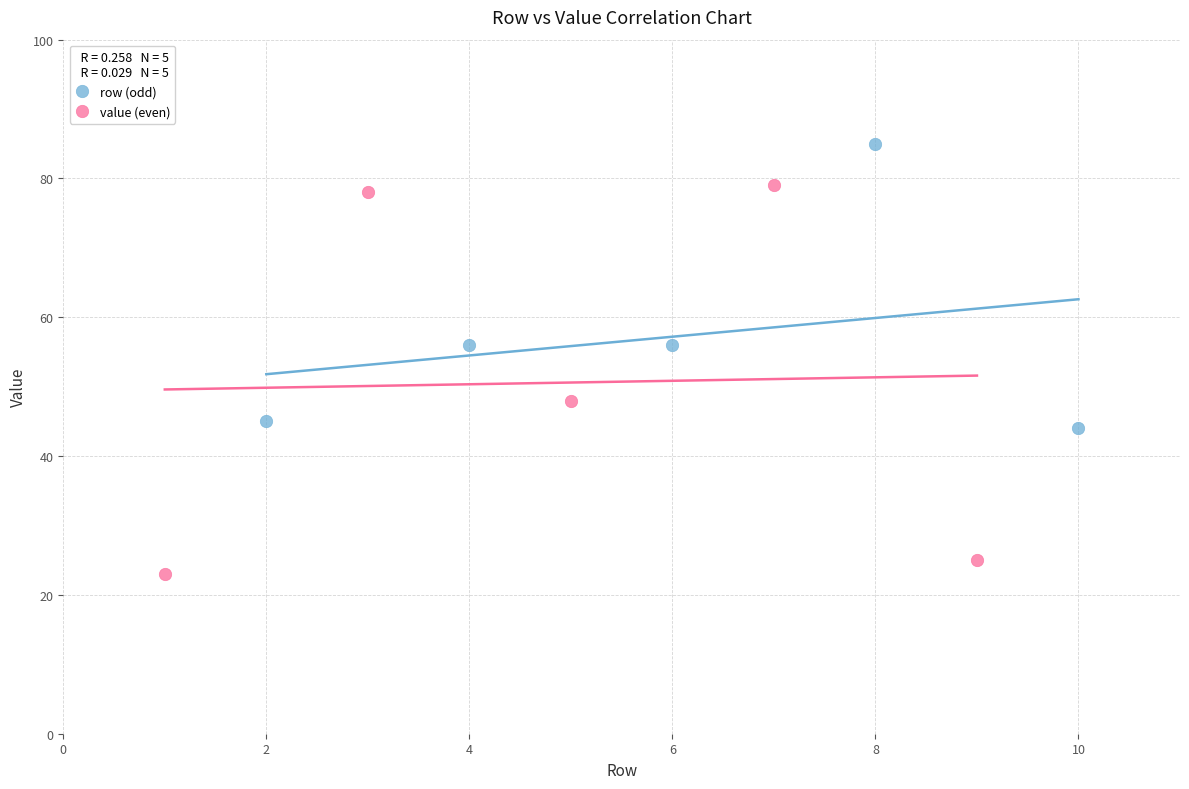

Which series has the widest spread of Y values?

value (even)